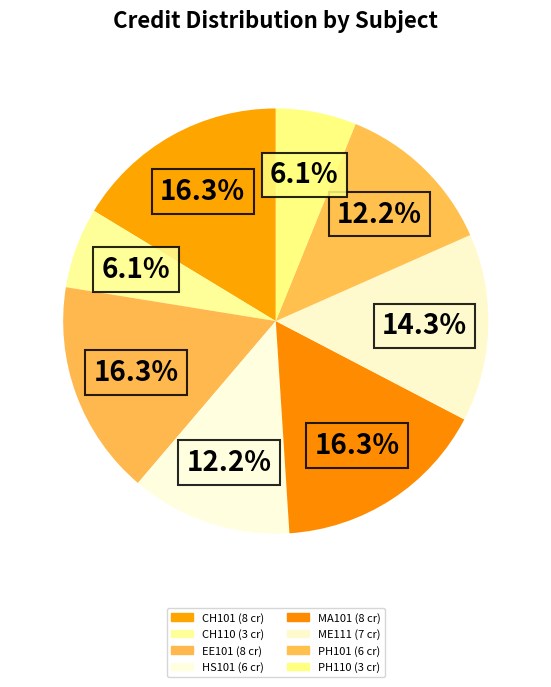

What percentage is NOT represented by HS101?

87.8%